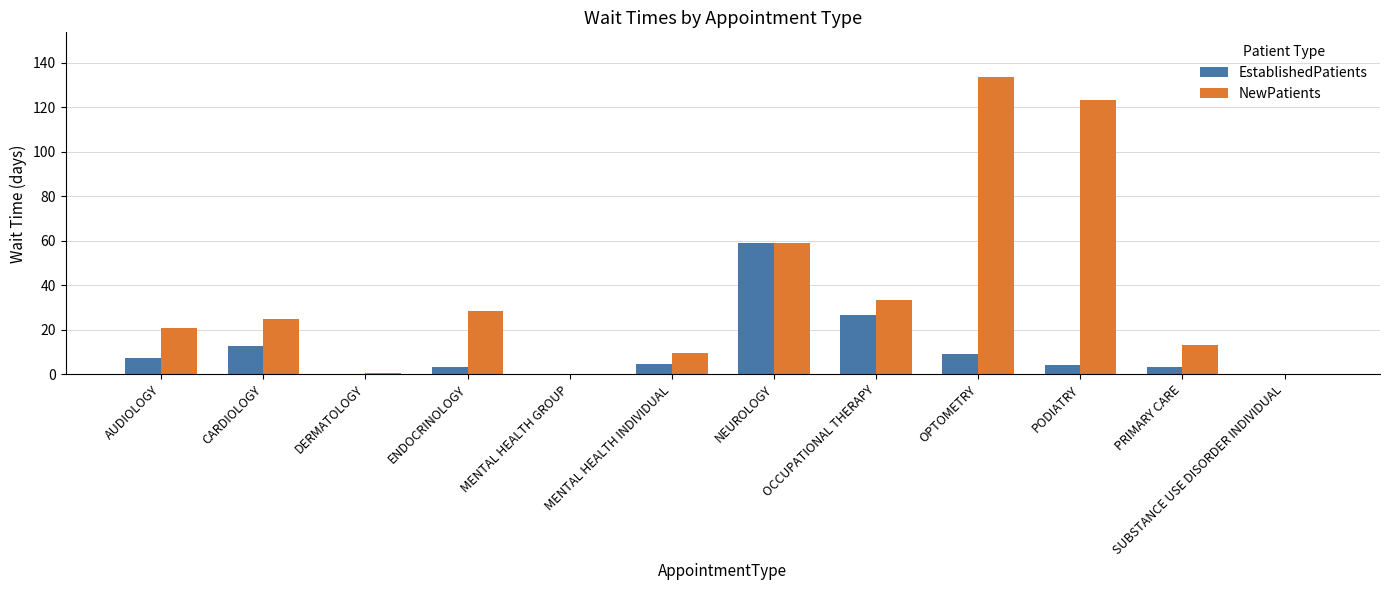

How many categories are shown in the chart?

12